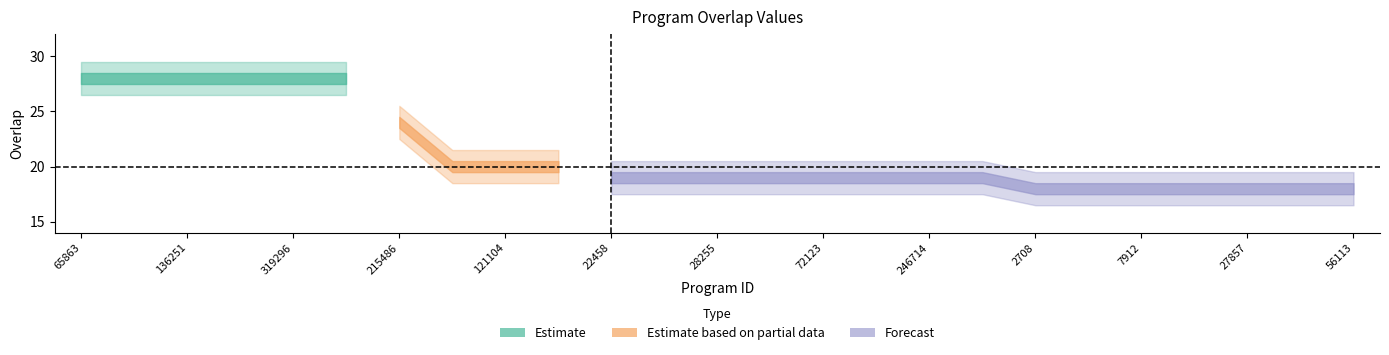

Reading left to right, list all the values displayed in this chart.

28	28	28	28	28	28	24	20	20	20	19	19	19	19	19	19	19	19	18	18	18	18	18	18	18